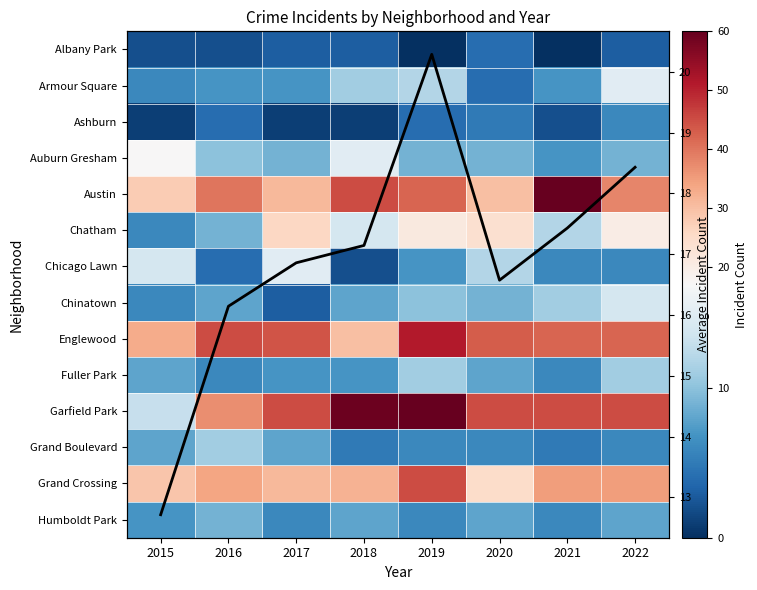

How many series are shown in this chart?

15